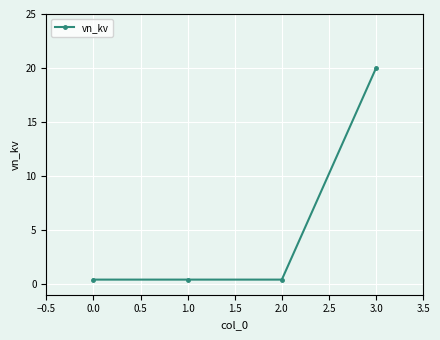

Reading right to left, list all the values displayed in this chart.

20.0	0.4	0.4	0.4